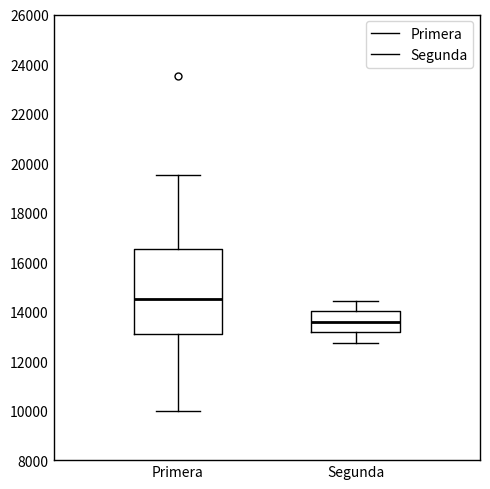

Comparing the boxes themselves (not the whiskers), which one is the tallest?

Primera